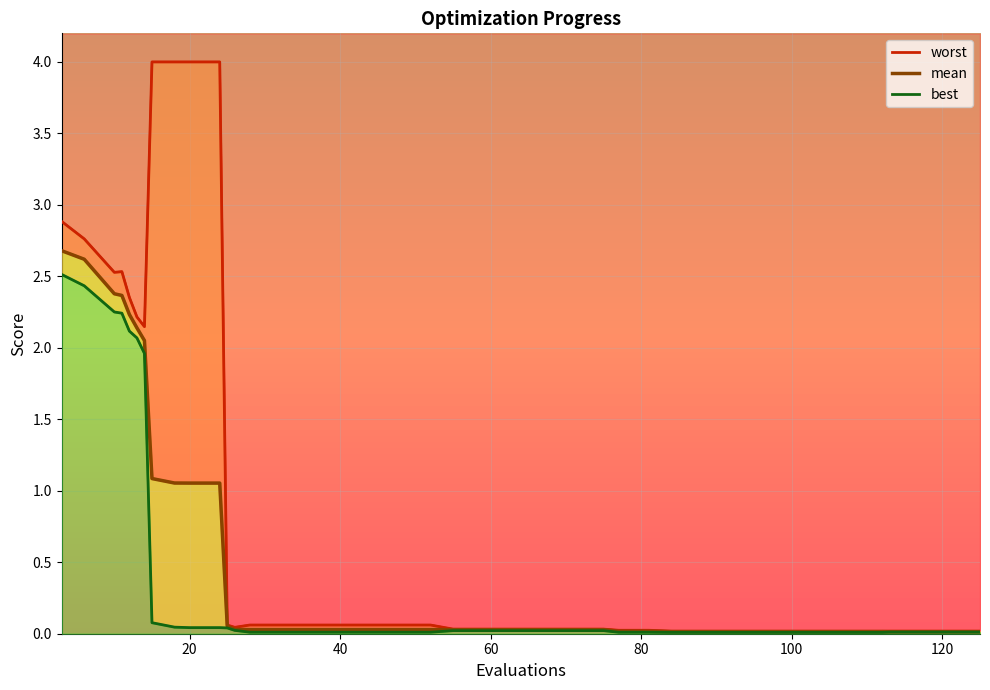

At which label is mean closest to 1?

20